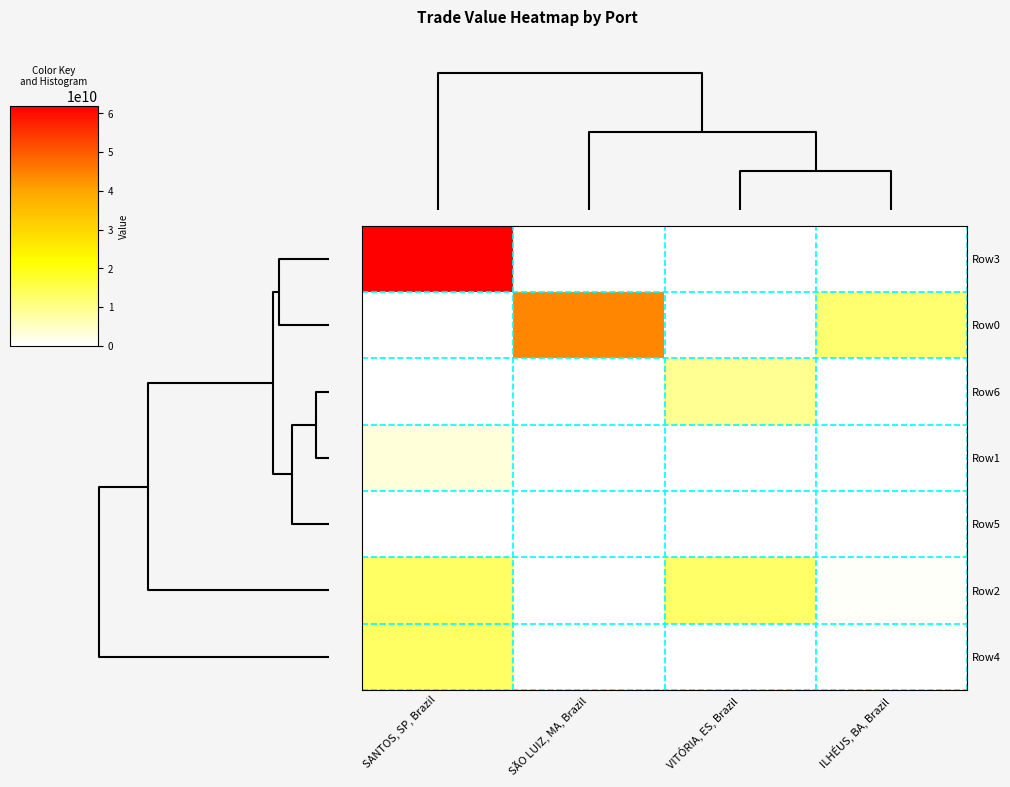

At how many categories does at least one series exceed 6244637142?

4